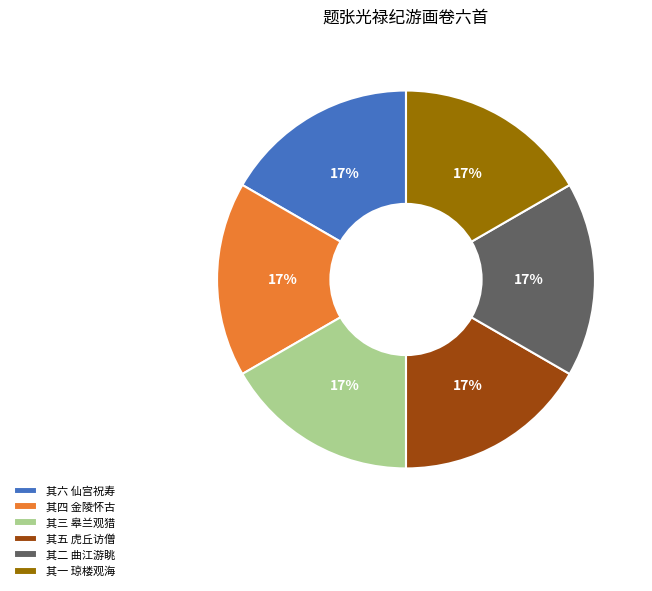

What is the ratio of the value at 其四 金陵怀古 to the value at 其六 仙宫祝寿?

1.0